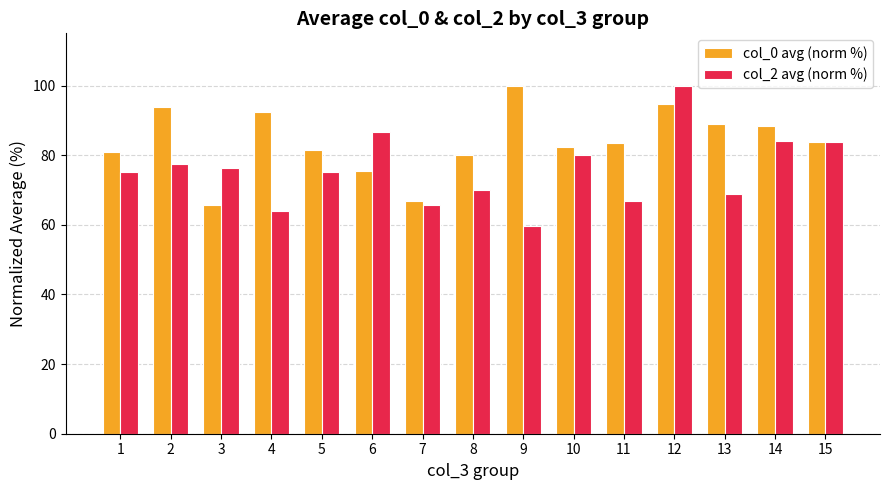

What is the smallest value displayed?

59.5